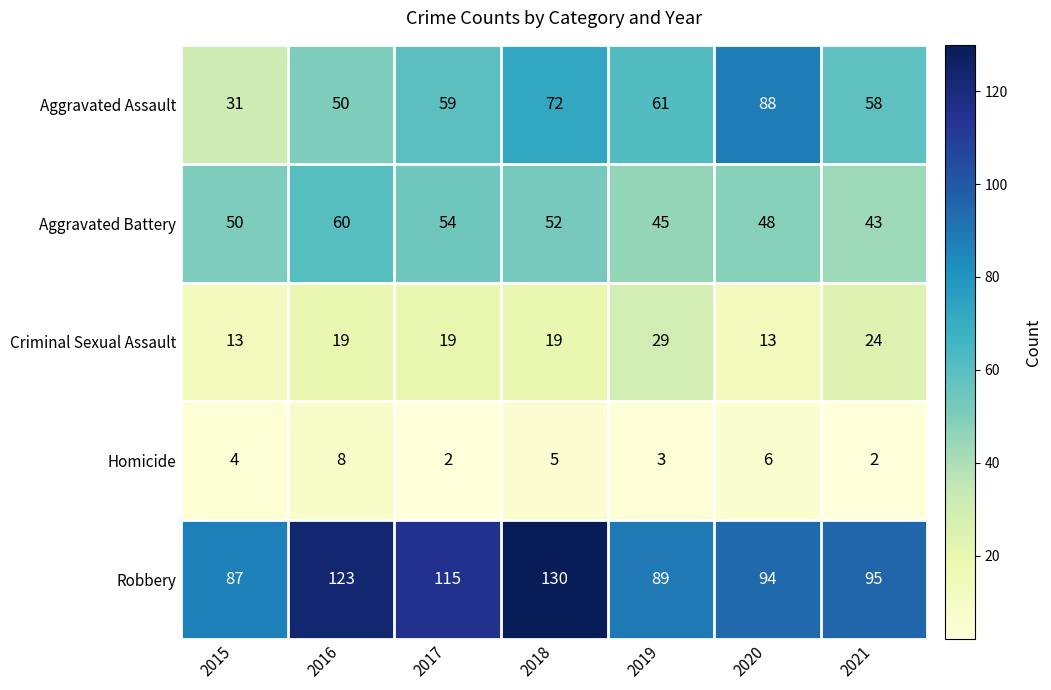

Where is Aggravated Assault nearest to the value 59?

2017